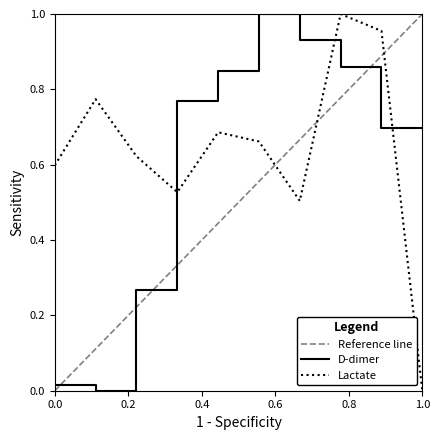

The Lactate series shows 0.0 at 1.0. True or false?

True